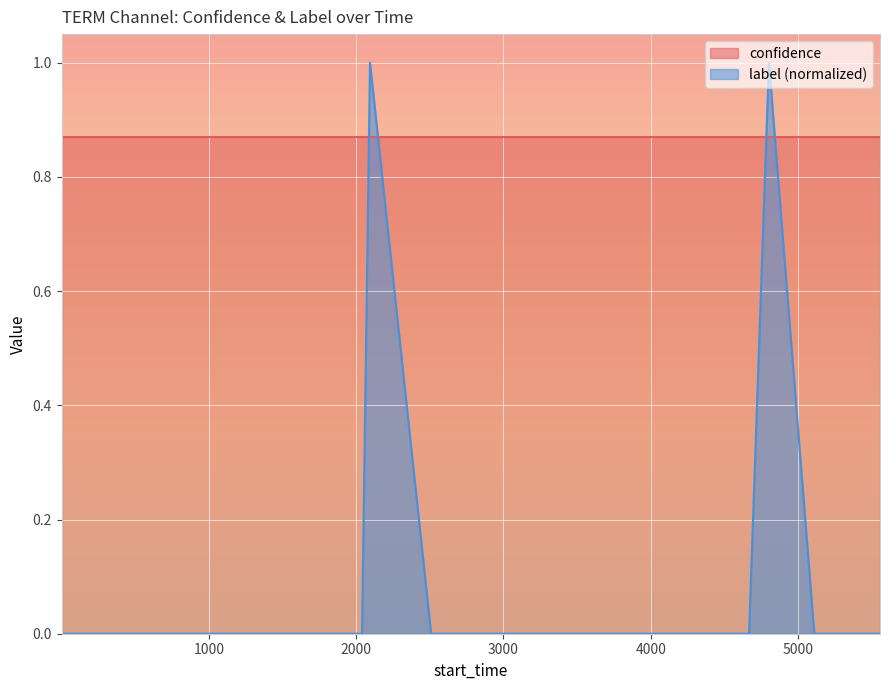

Rank the series by their maximum value, from lowest to highest.

confidence, label (normalized)